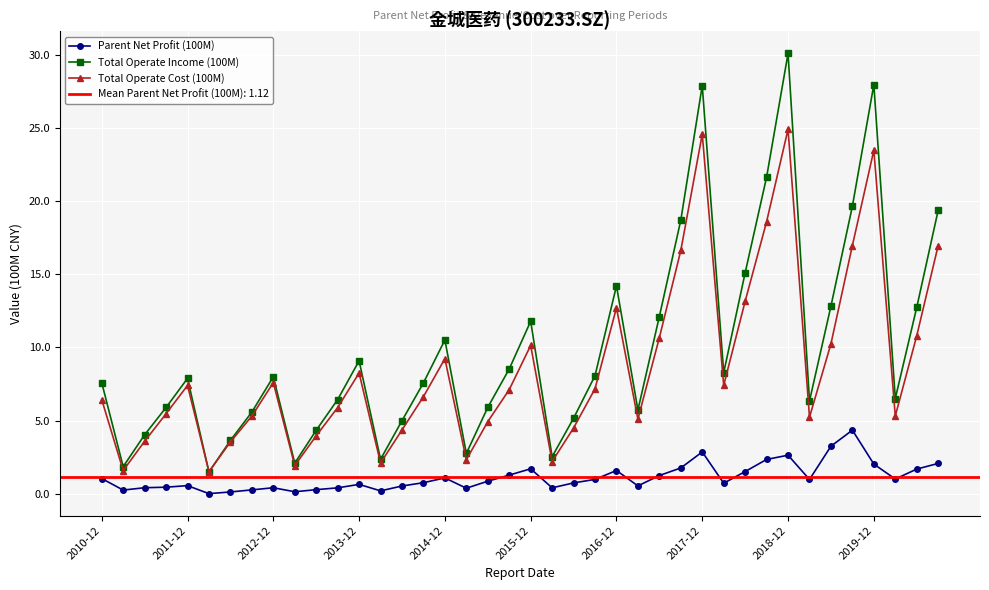

Reading left to right, what are all the values shown in this chart?

Parent Net Profit (100M): 1.0	0.3	0.4	0.5	0.6	0.0	0.1	0.3	0.4	0.1	0.3	0.4	0.6	0.2	0.5	0.8	1.1	0.4	0.9	1.3	1.7	0.4	0.7	1.0	1.6	0.5	1.3	1.8	2.9	0.7	1.5	2.4	2.6	1.0	3.3	4.3	2.0	1.0	1.7	2.1
Total Operate Income (100M): 7.6	1.9	4.0	5.9	7.9	1.5	3.6	5.6	8.0	2.1	4.3	6.4	9.1	2.4	5.0	7.6	10.5	2.8	5.9	8.5	11.8	2.5	5.2	8.1	14.2	5.7	12.1	18.7	27.9	8.3	15.1	21.6	30.1	6.3	12.8	19.6	27.9	6.5	12.7	19.4
Total Operate Cost (100M): 6.4	1.6	3.6	5.5	7.4	1.5	3.5	5.3	7.6	1.9	4.0	5.9	8.3	2.1	4.4	6.6	9.2	2.3	4.9	7.1	10.1	2.2	4.5	7.2	12.7	5.1	10.7	16.6	24.6	7.4	13.2	18.6	24.9	5.2	10.2	17.0	23.5	5.3	10.8	17.0